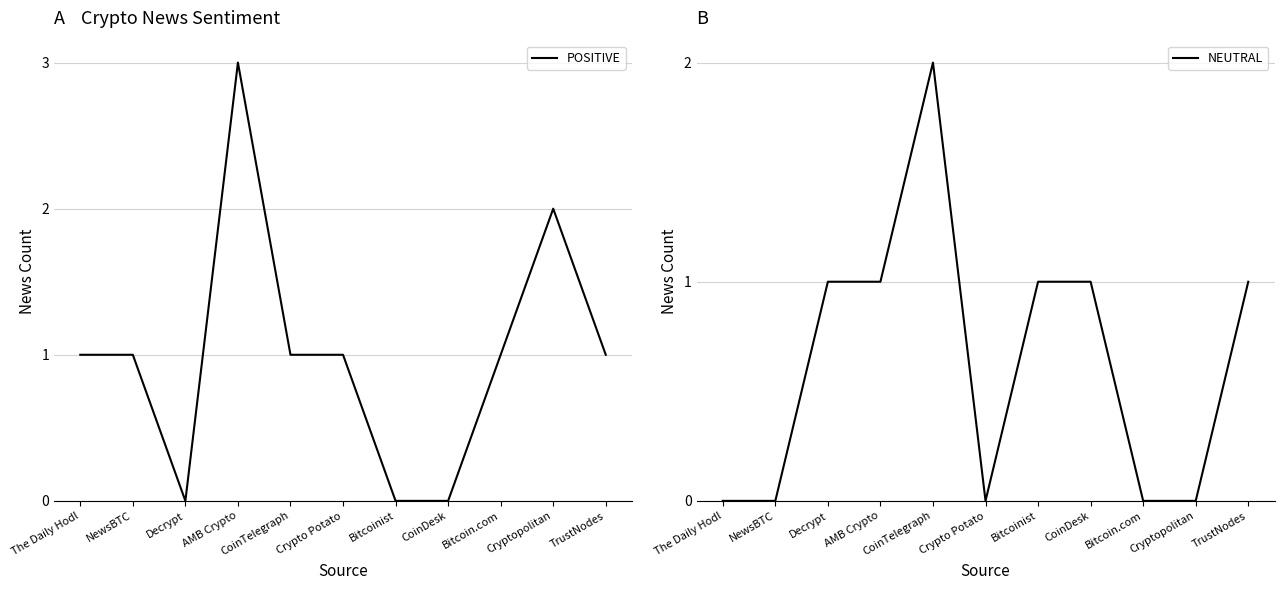

Which series has the widest spread of values?

POSITIVE